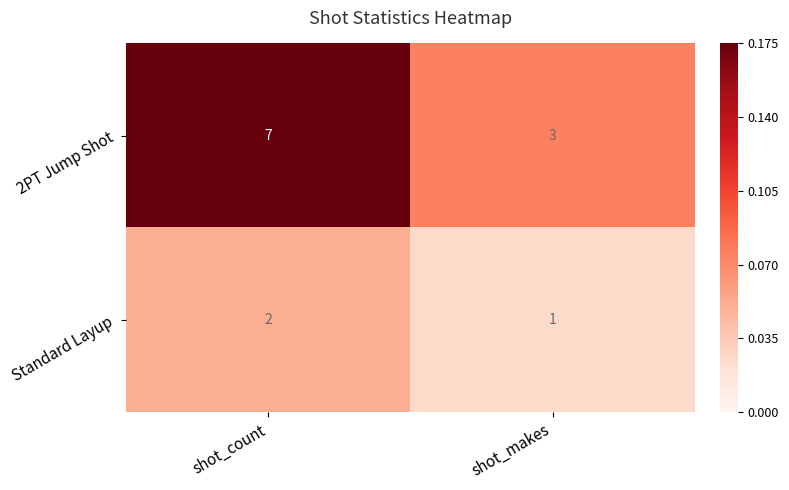

List the series in order of their overall mean, highest first.

2PT Jump Shot, Standard Layup